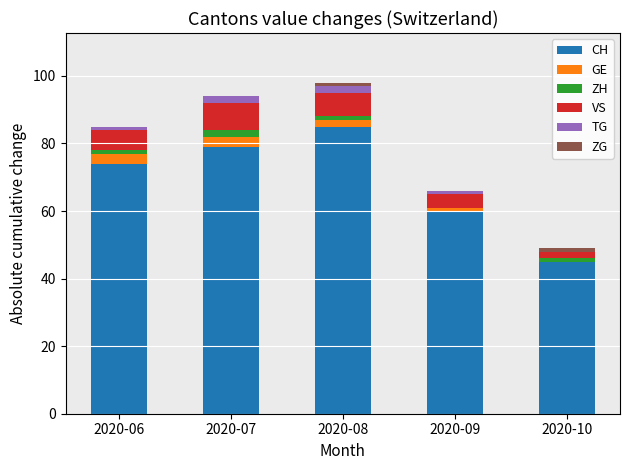

The CH series shows 128 at 2020-07. True or false?

False